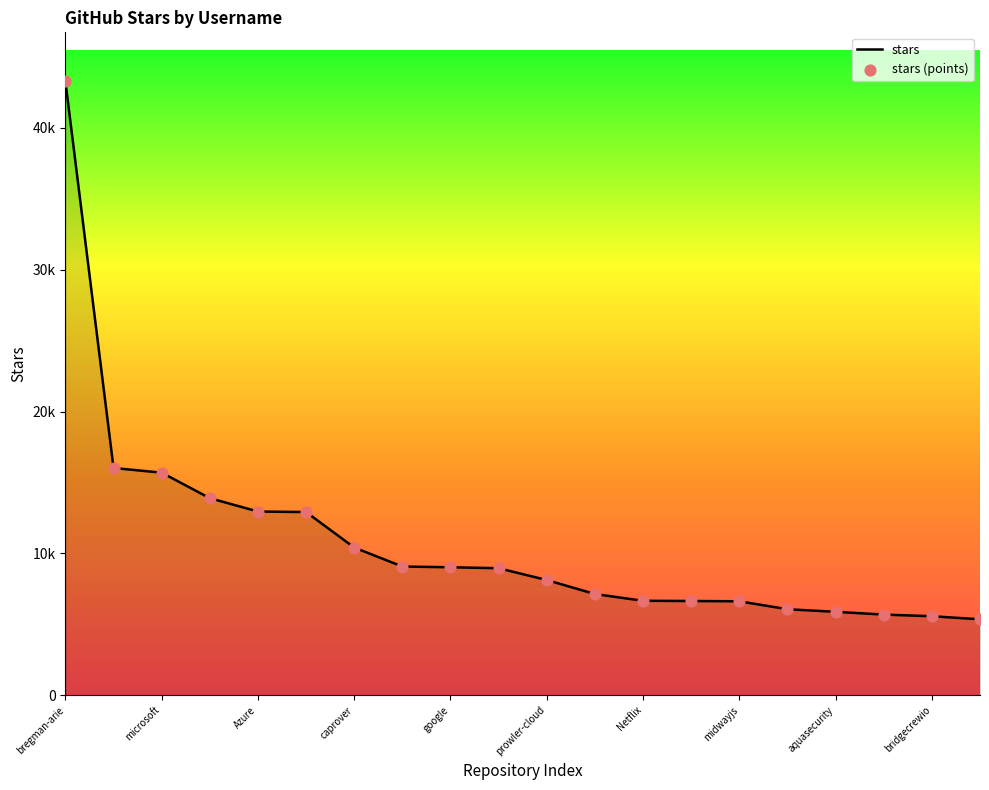

Is this an area chart (filled region under the line)?

Yes